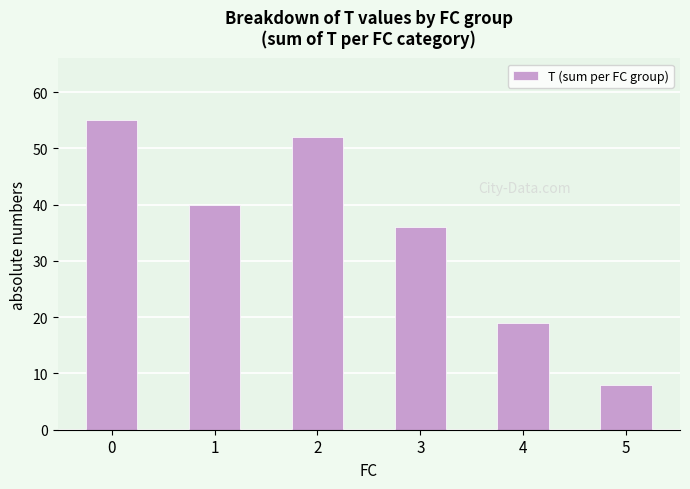

What is the minimum value shown in the chart?

8